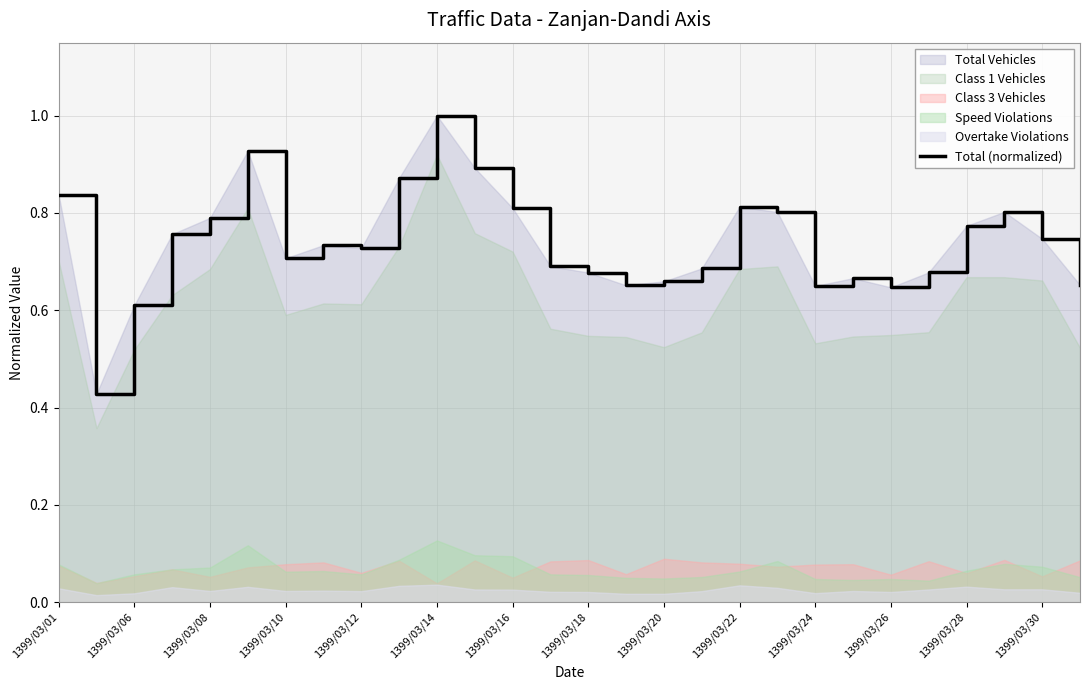

What is the highest value of the Total (normalized) series?

1.0